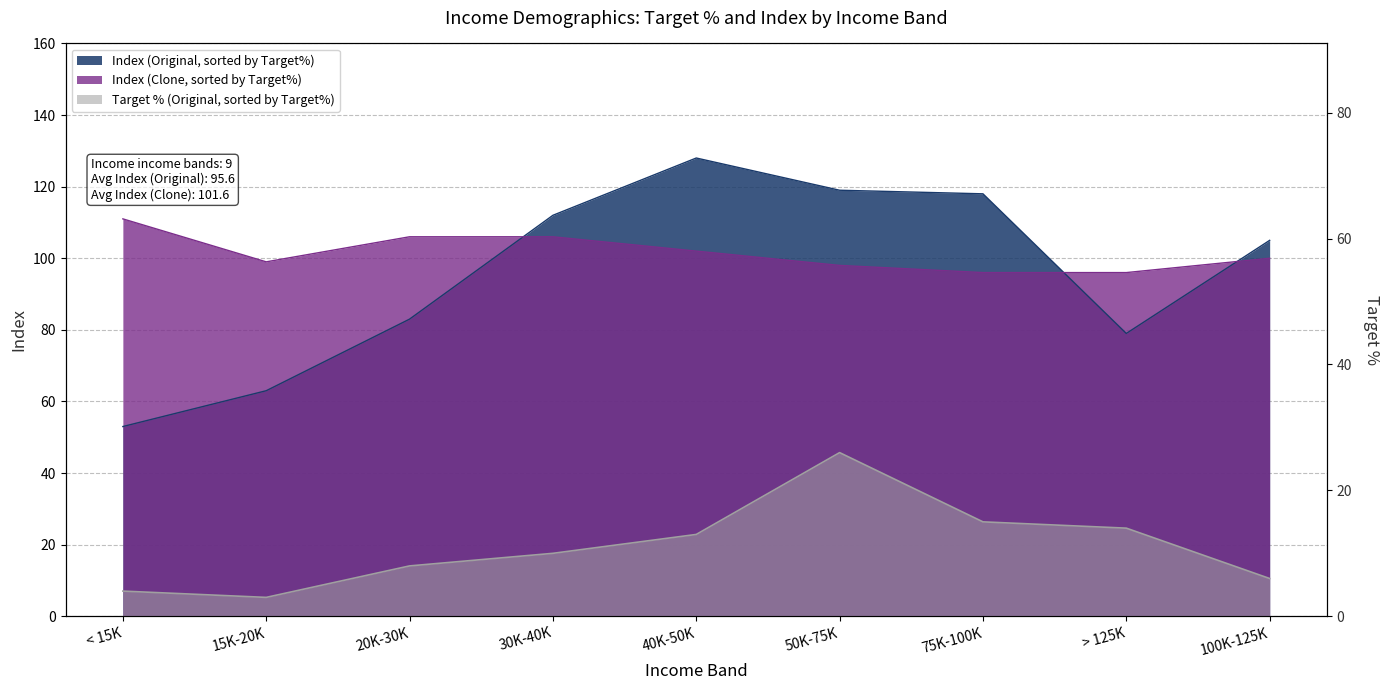

At how many categories does at least one series exceed 8?

9